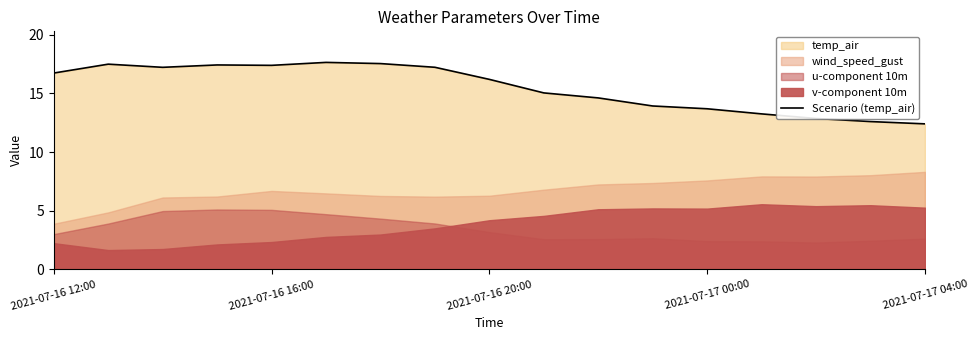

How many points are lower than both their immediate neighbors (excluding endpoints)?

2